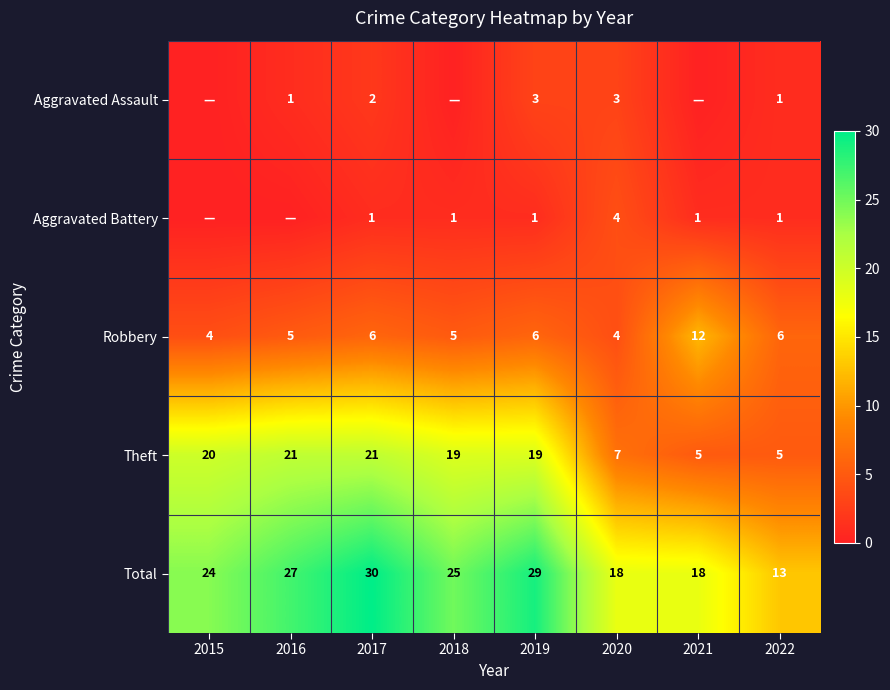

What is the minimum value for Theft?

5